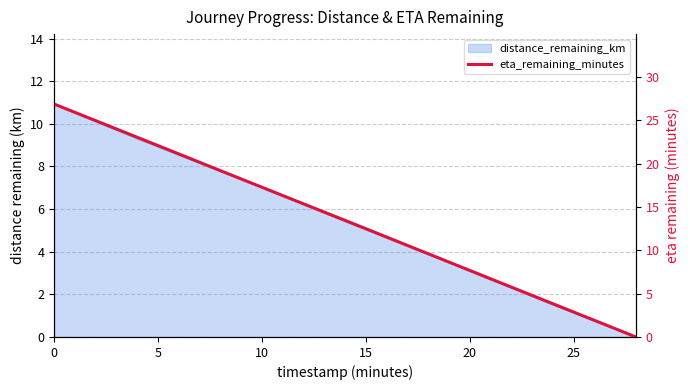

The value at 5 is 40.5. True or false?

False